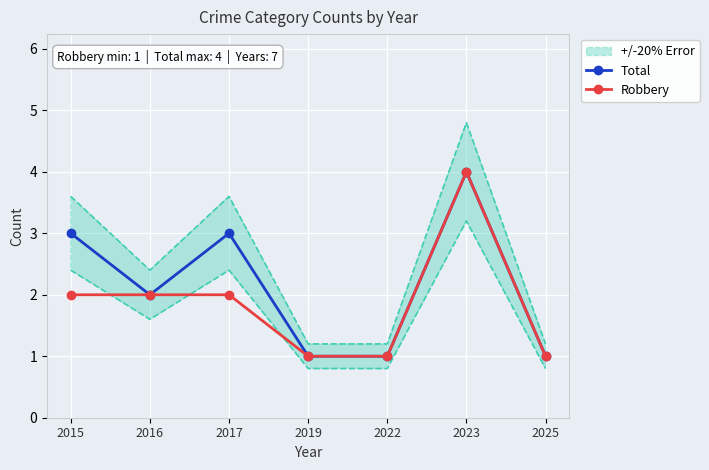

The Robbery series shows 3 at 2015. True or false?

False